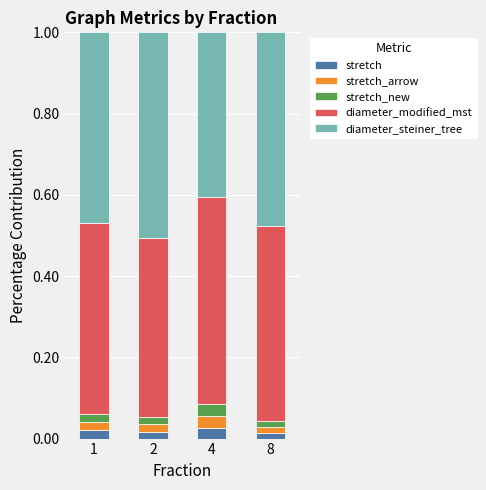

What are all the series names shown in the legend?

stretch, stretch_arrow, stretch_new, diameter_modified_mst, diameter_steiner_tree